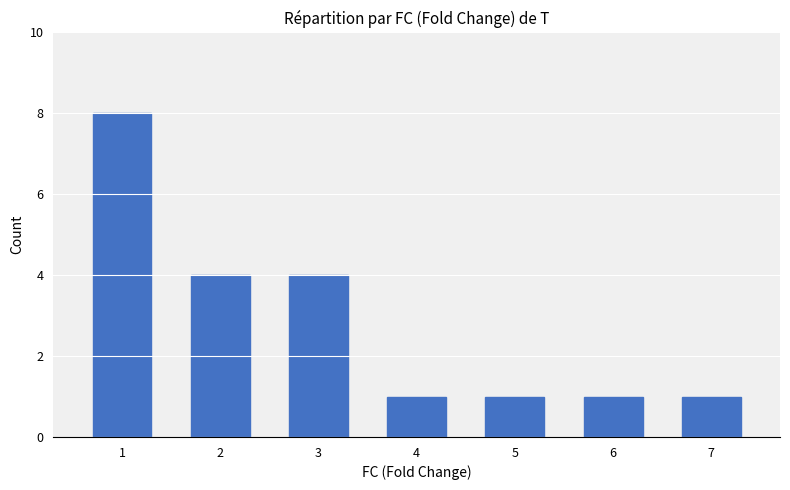

What is the sum of all values?

20